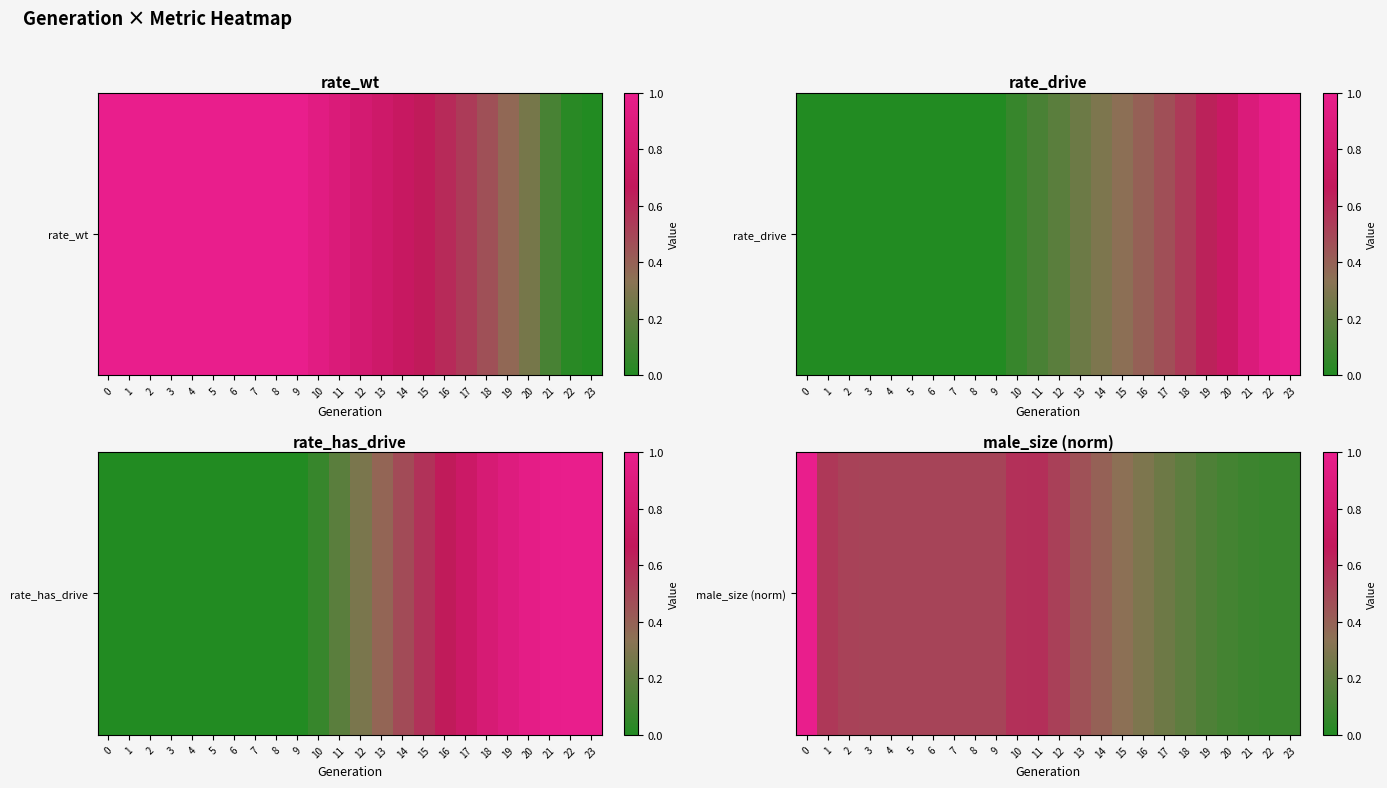

The value at 7 is 0.5. True or false?

True